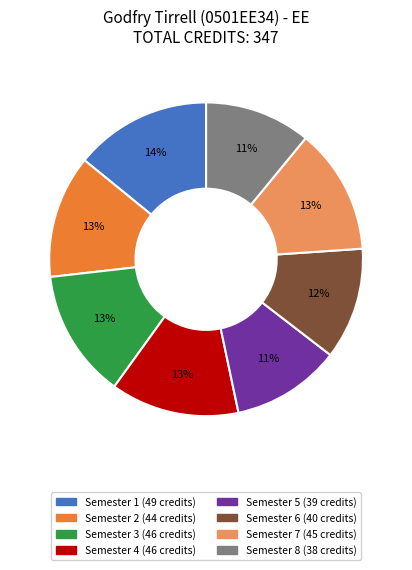

Do Semester 4 and Semester 3 together represent more than half of the pie?

No